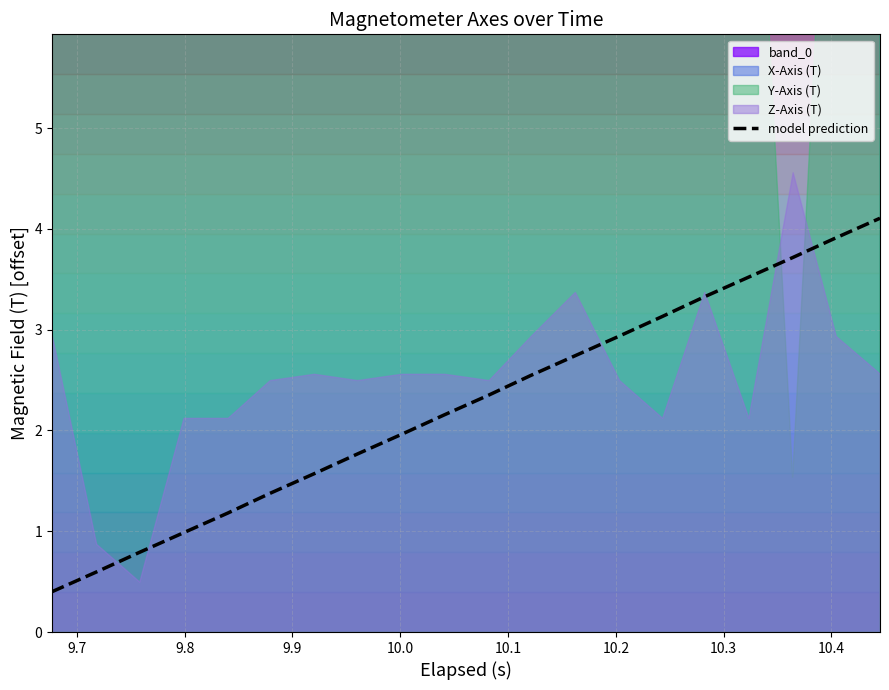

What is the average value?

2.3